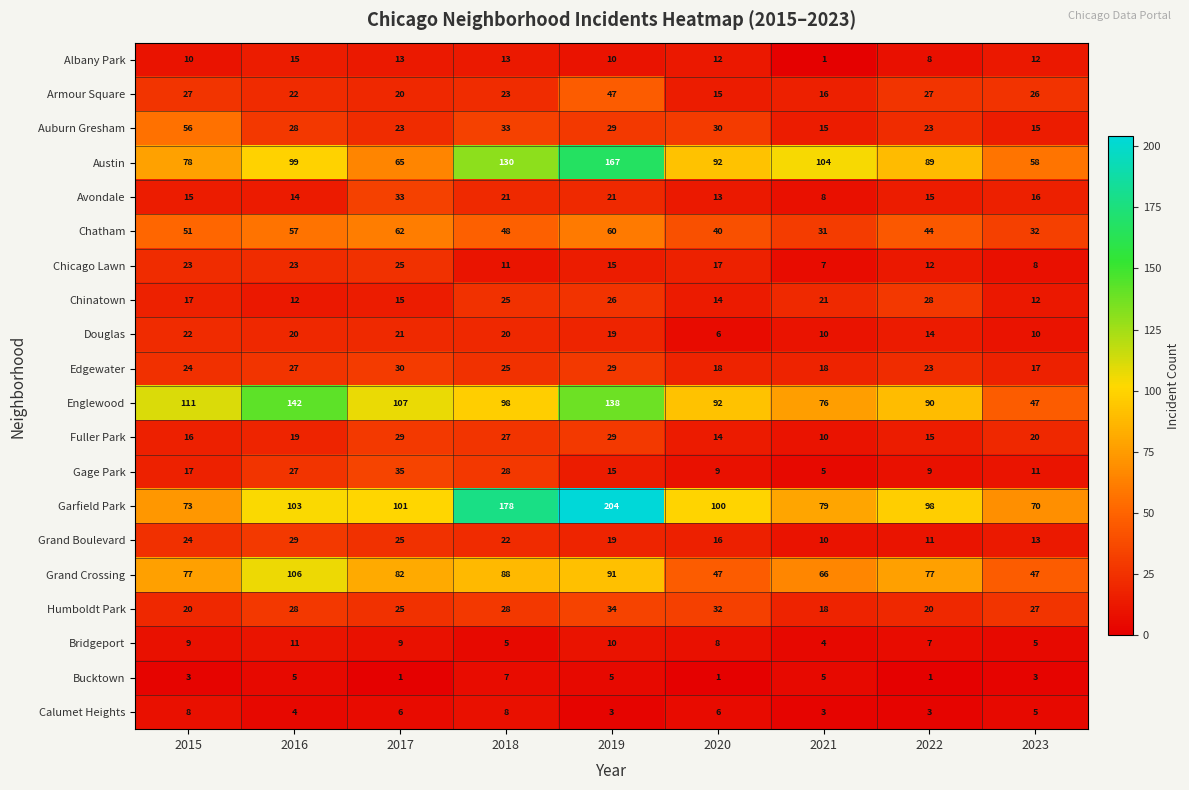

How many values in the Calumet Heights series are below 5?

4